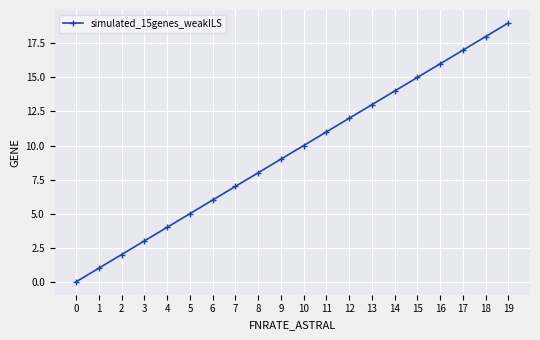

How many data points does each series have?

20